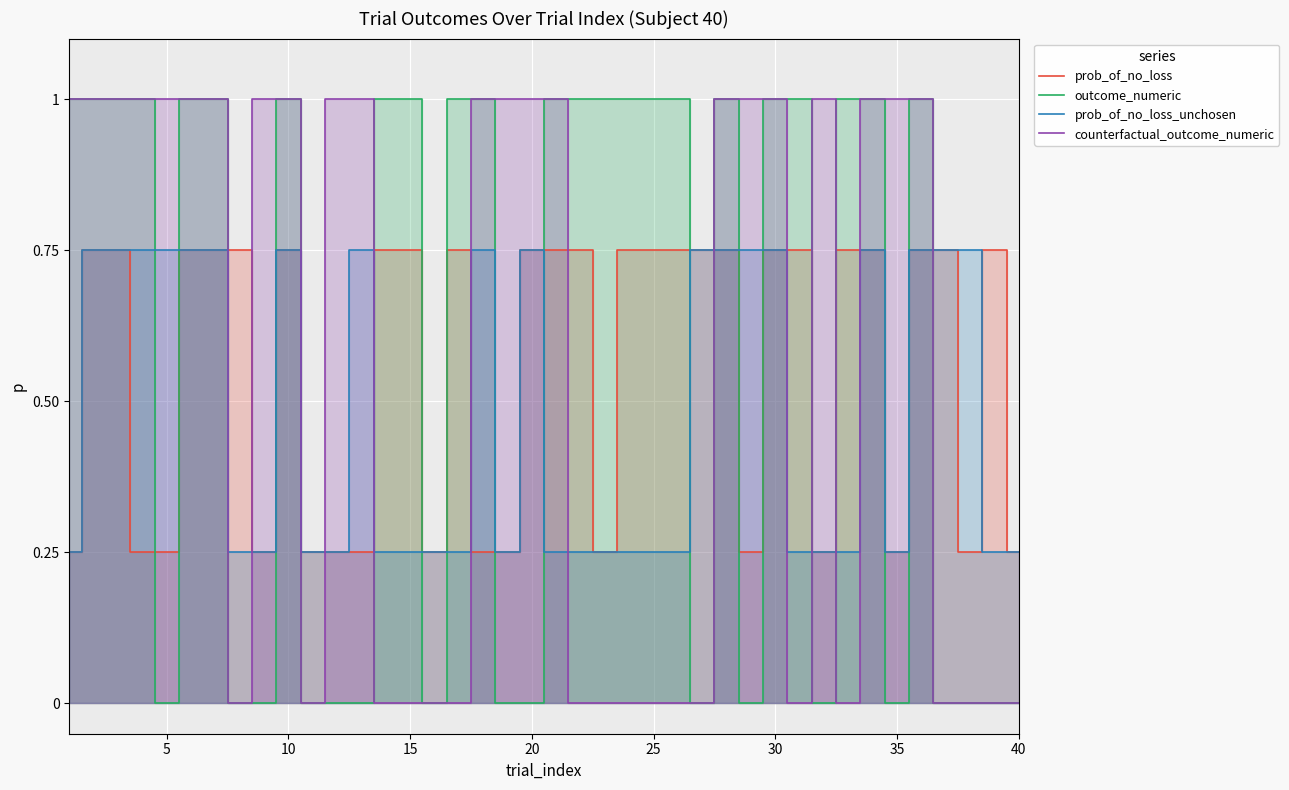

What is the value of the prob_of_no_loss_unchosen point at the 40th from the left?

0.2